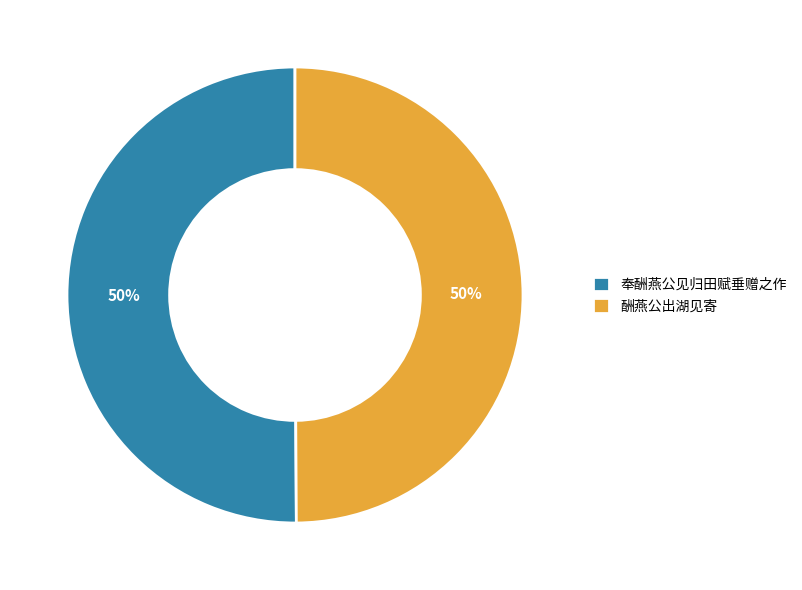

What is the ratio of the value at 酬燕公出湖见寄 to the value at 奉酬燕公见归田赋垂赠之作?

1.0